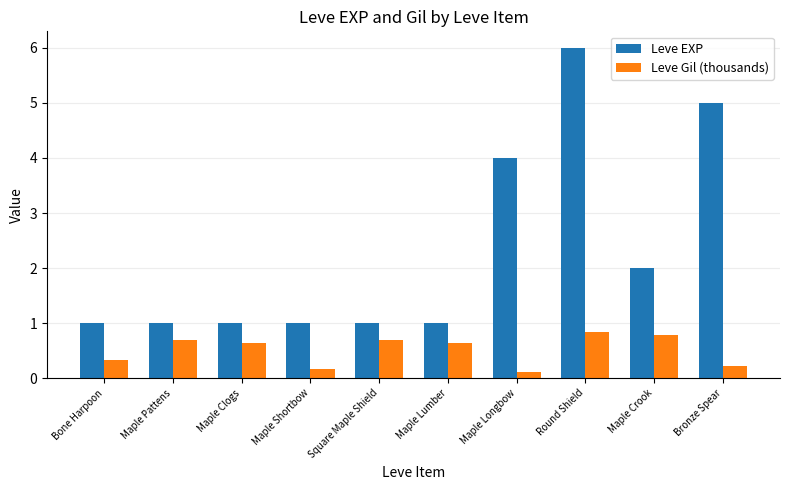

What is the smallest value displayed?

0.1